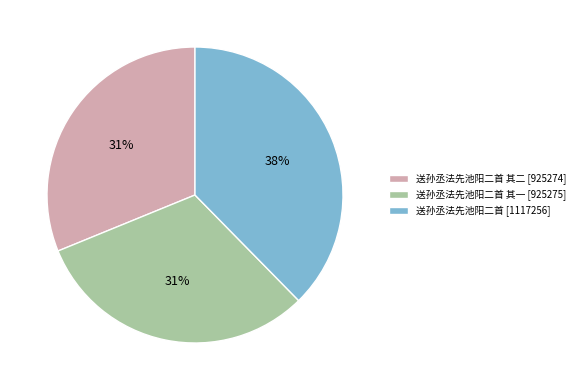

How many segments does this pie chart have?

3